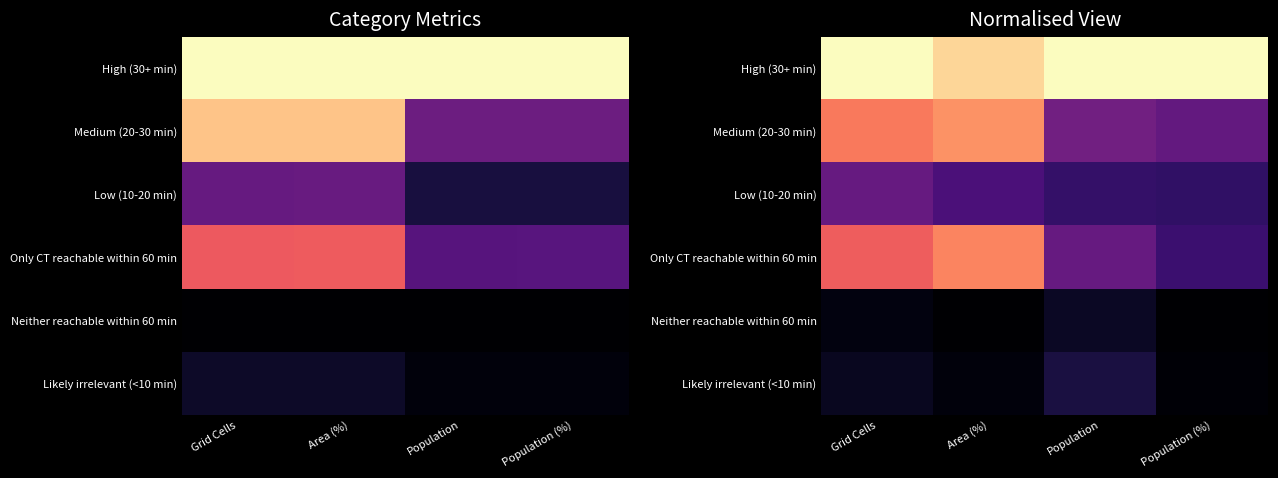

What is the difference between the High (30+ min) values at Population (%) and Area (%)?

0.1